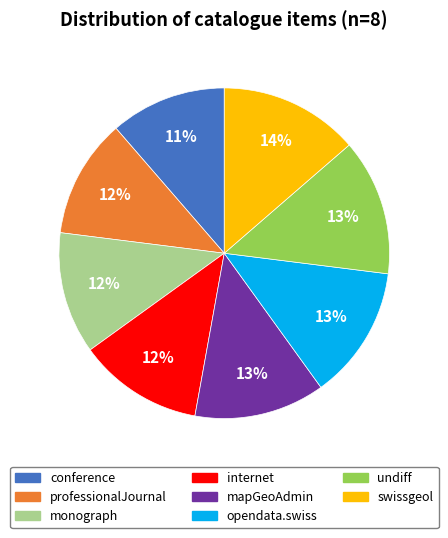

The opendata.swiss slice represents 22% of the pie. True or false?

False